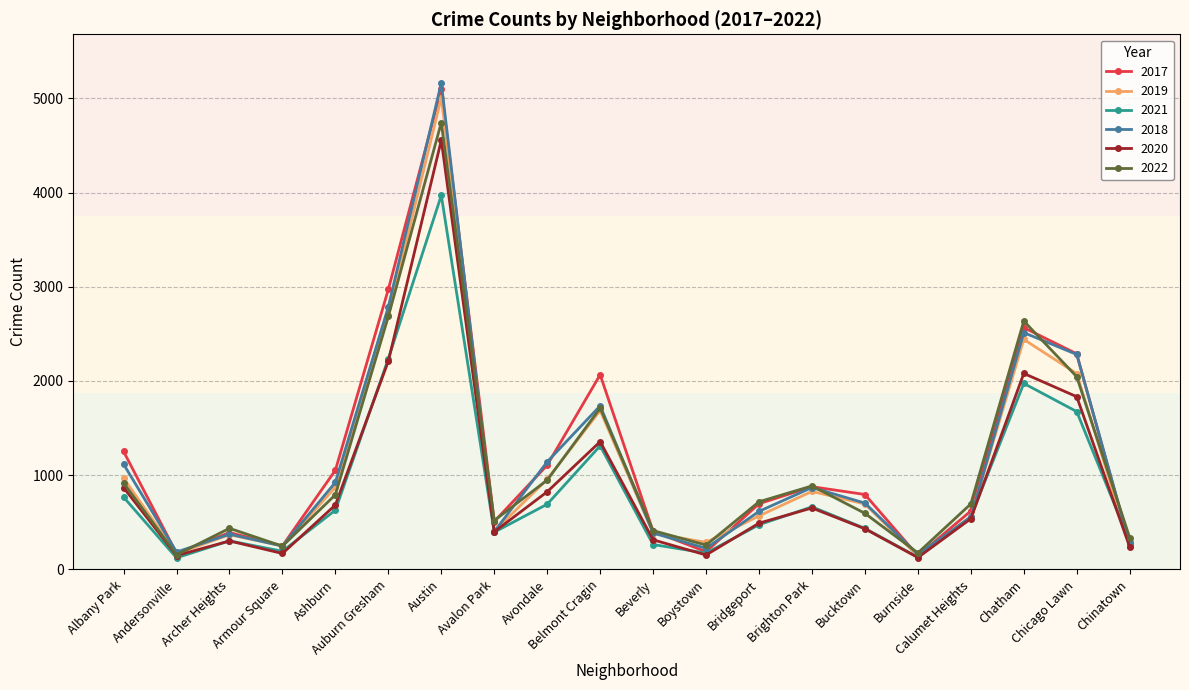

How many values in the 2018 series are below 704?

10